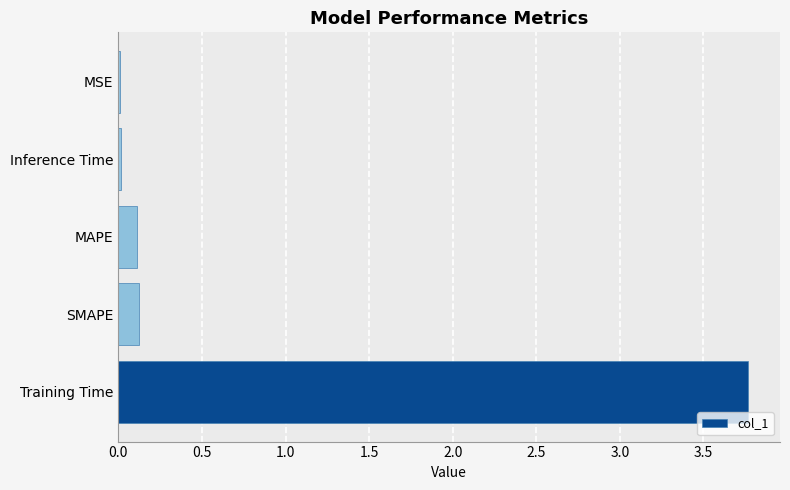

What value does the data have at Training Time?

3.8